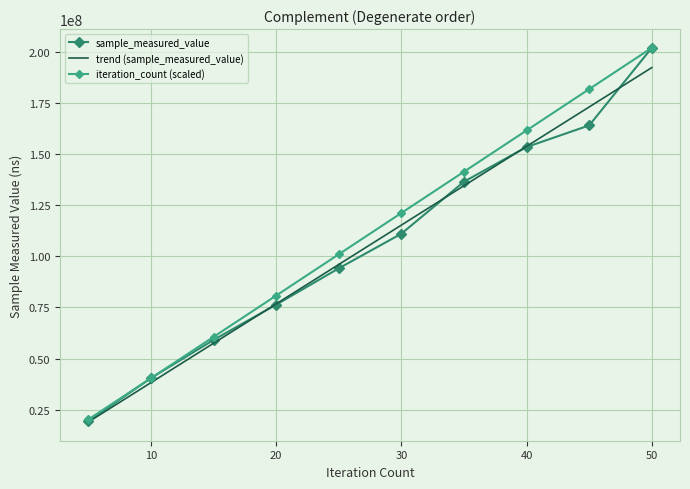

Which series has the widest spread of values?

sample_measured_value